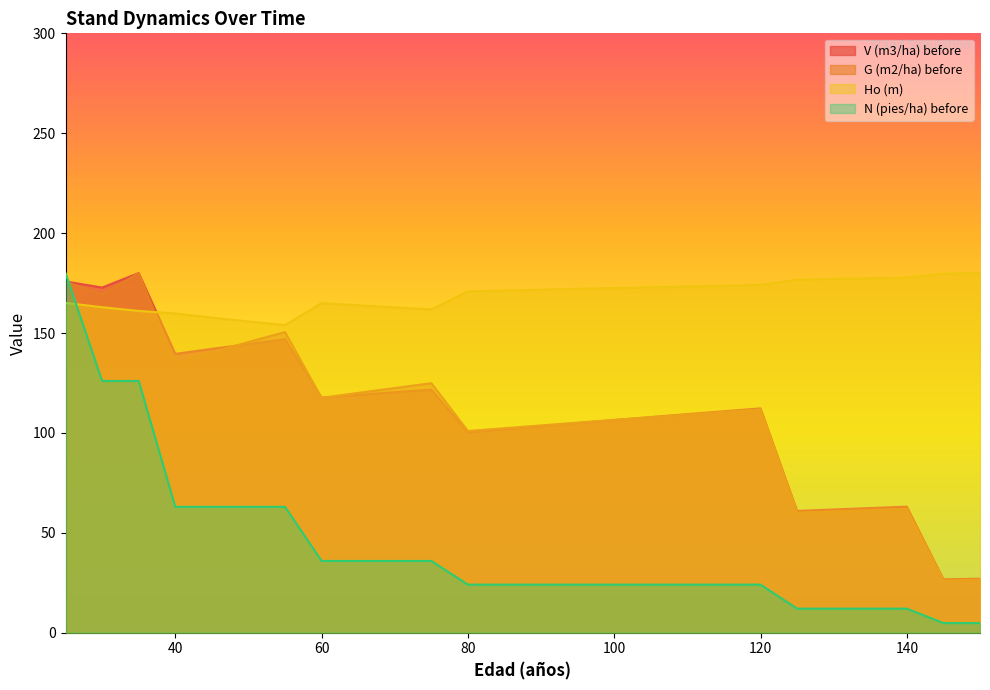

After their last crossing, which series has the higher values: N (pies/ha) before or G (m2/ha) before?

G (m2/ha) before